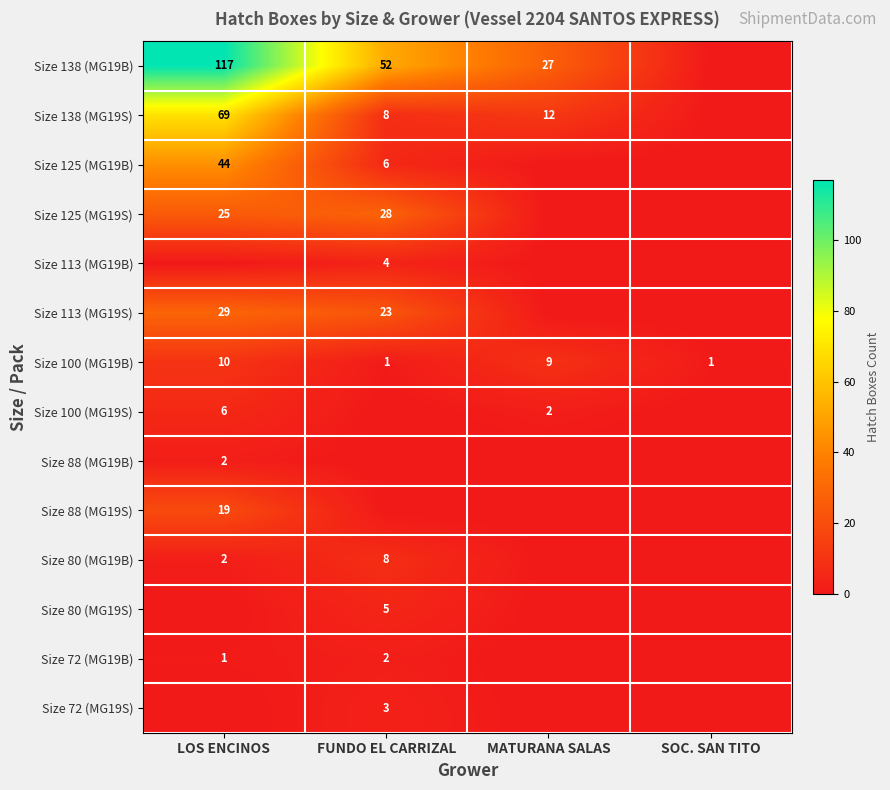

The value of Size 72 (MG19B) at FUNDO EL CARRIZAL is 2. True or false?

True